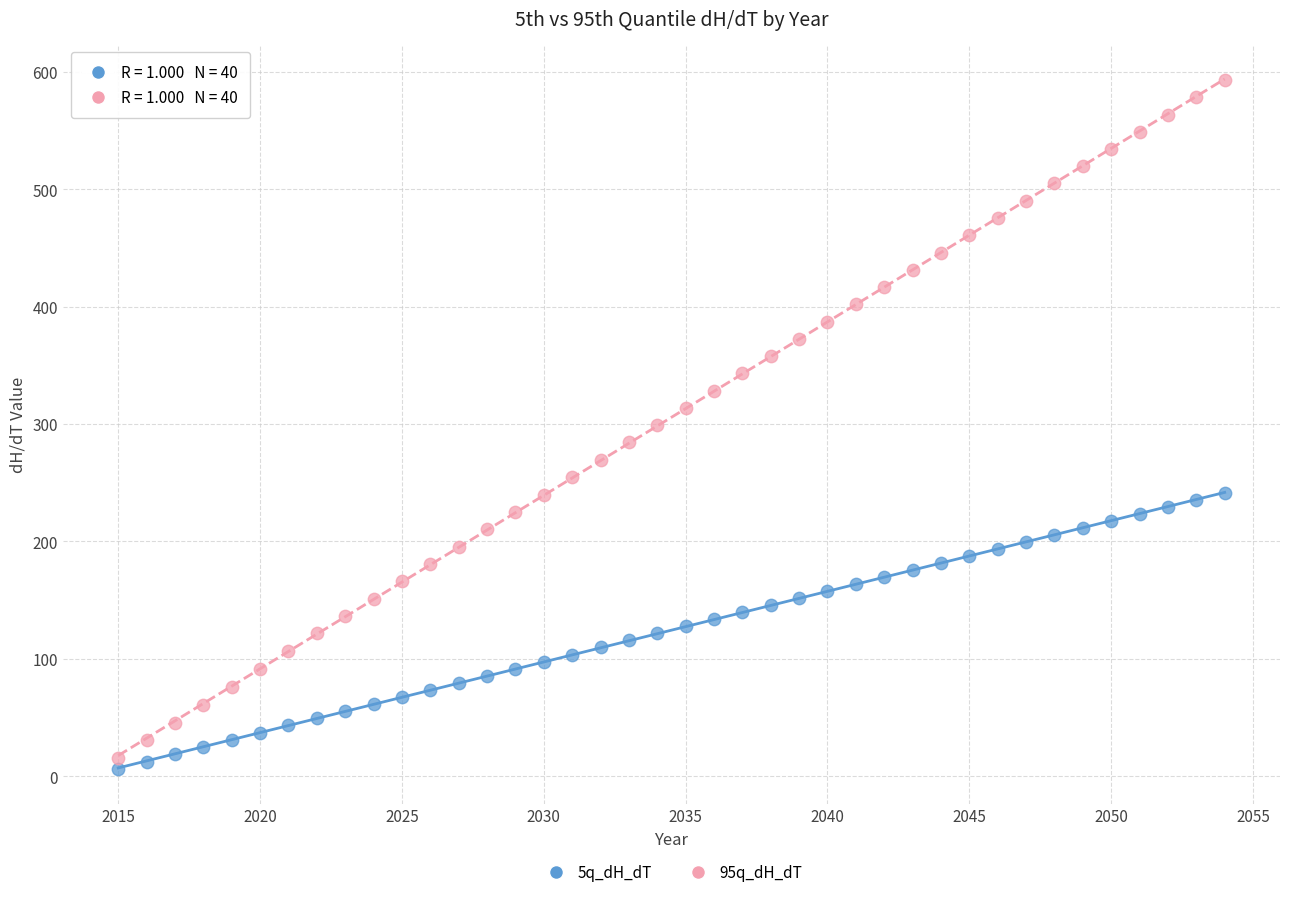

Across all data points, what is the range of Y values (max minus min)?

586.6